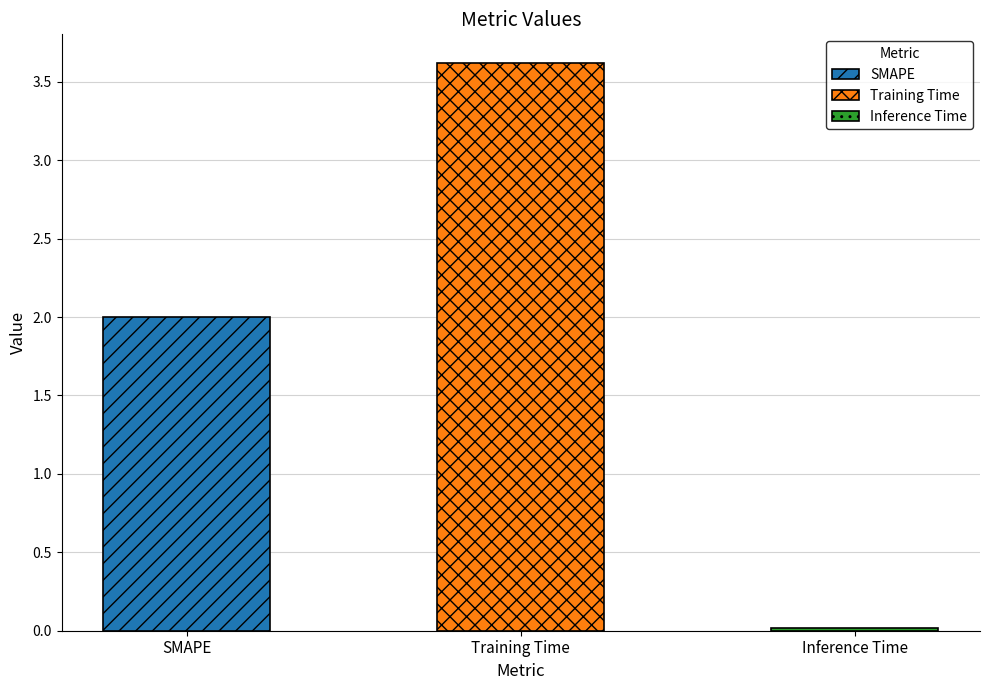

What is the change in value from Training Time to Inference Time?

-3.6